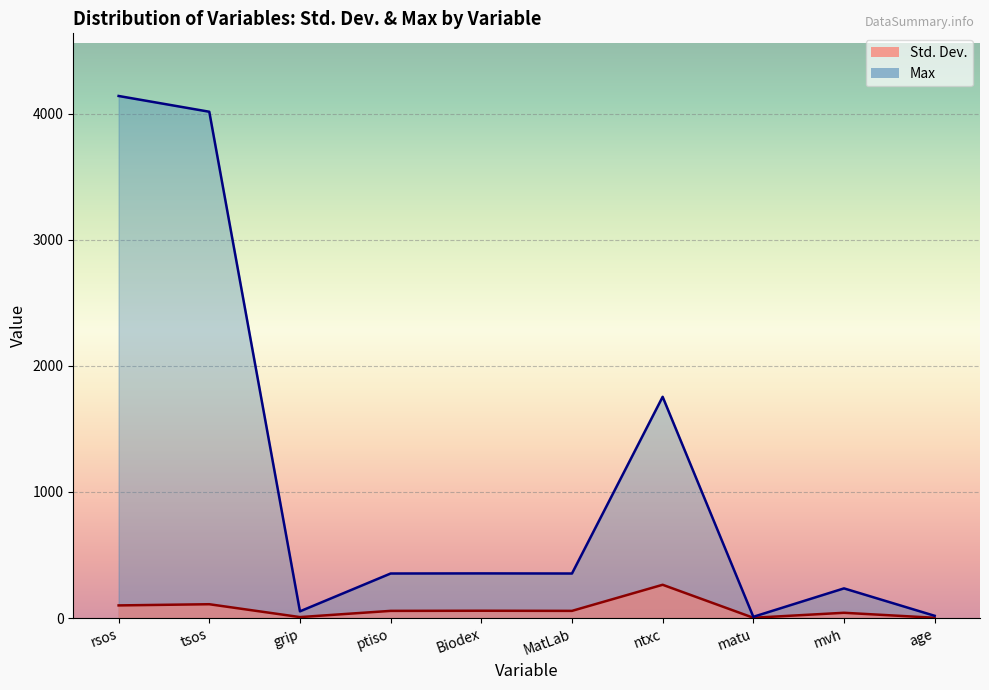

At which category is the sum across all series the highest?

rsos